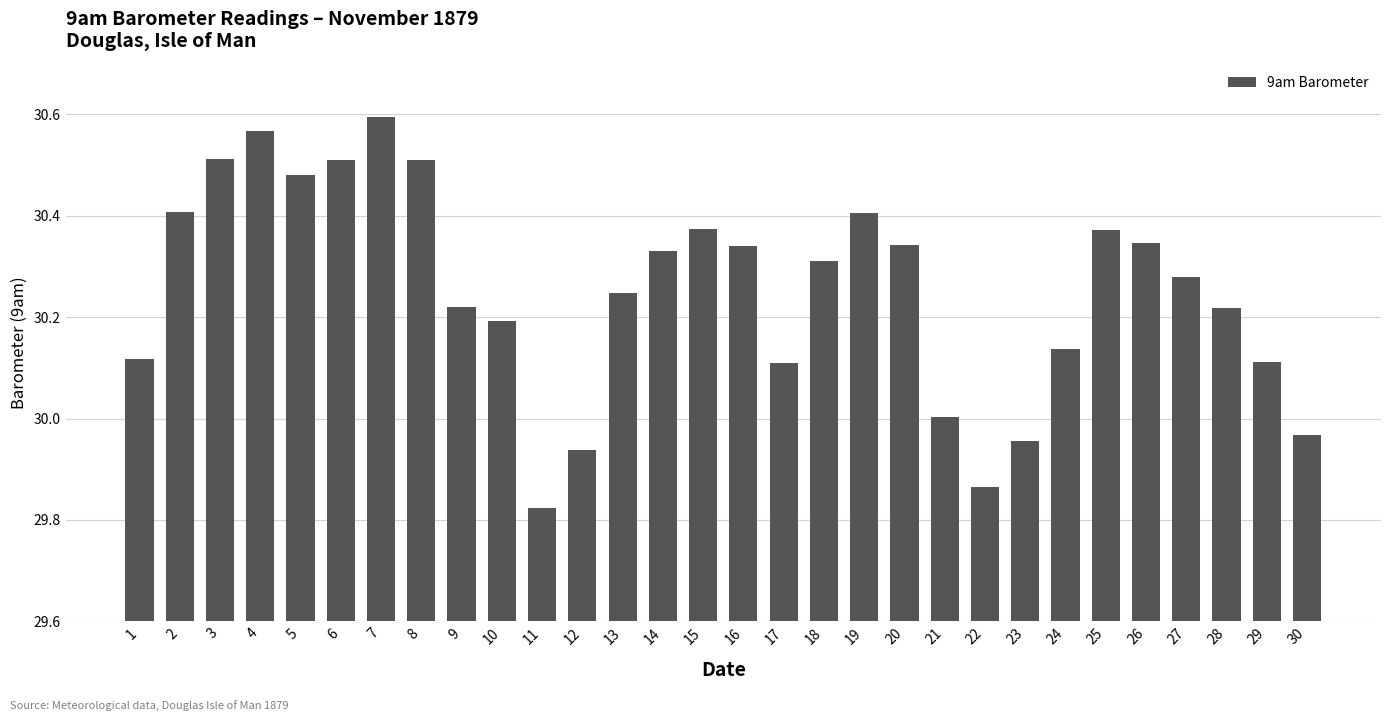

Which category has the highest value across all series?

7